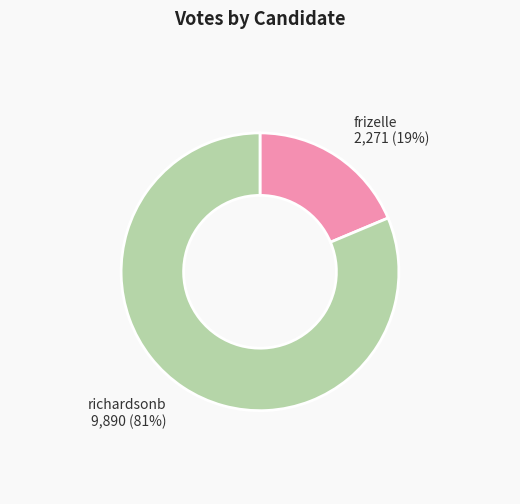

Count the number of slices in the pie.

2